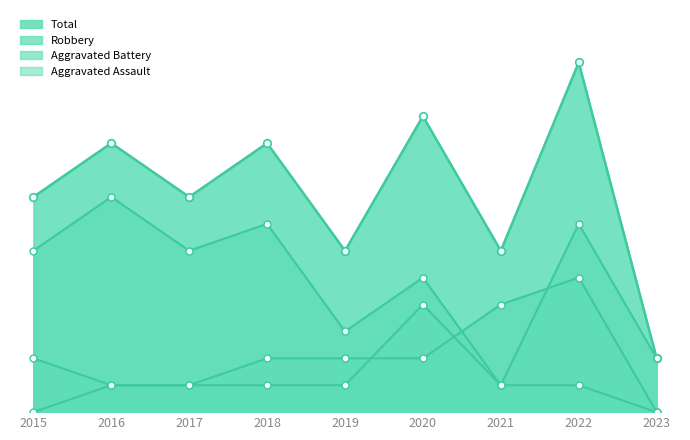

Which series contains the lowest Y value?

Aggravated Assault